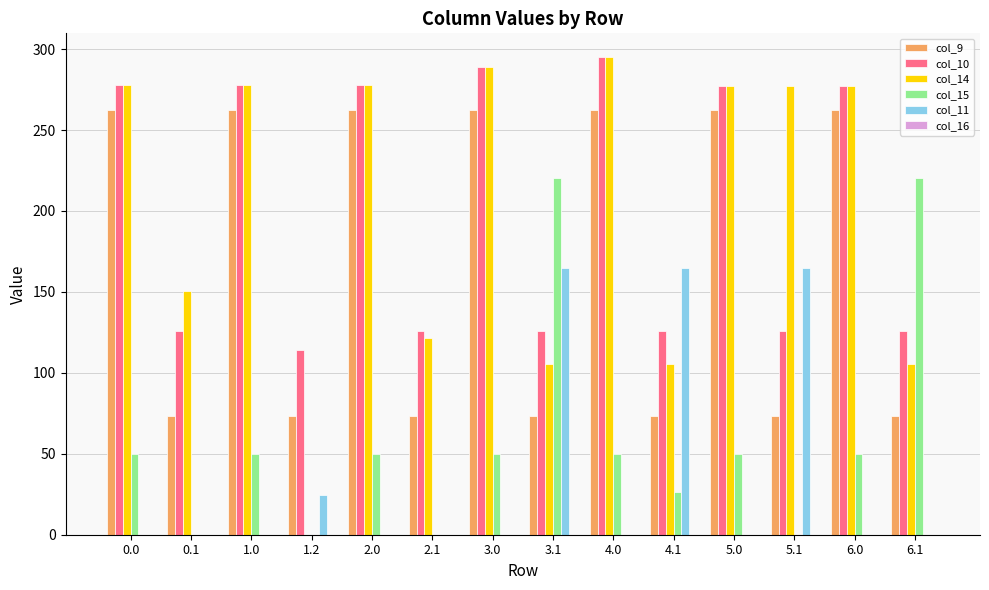

The value of col_11 at 6.1 is -103.6. True or false?

False